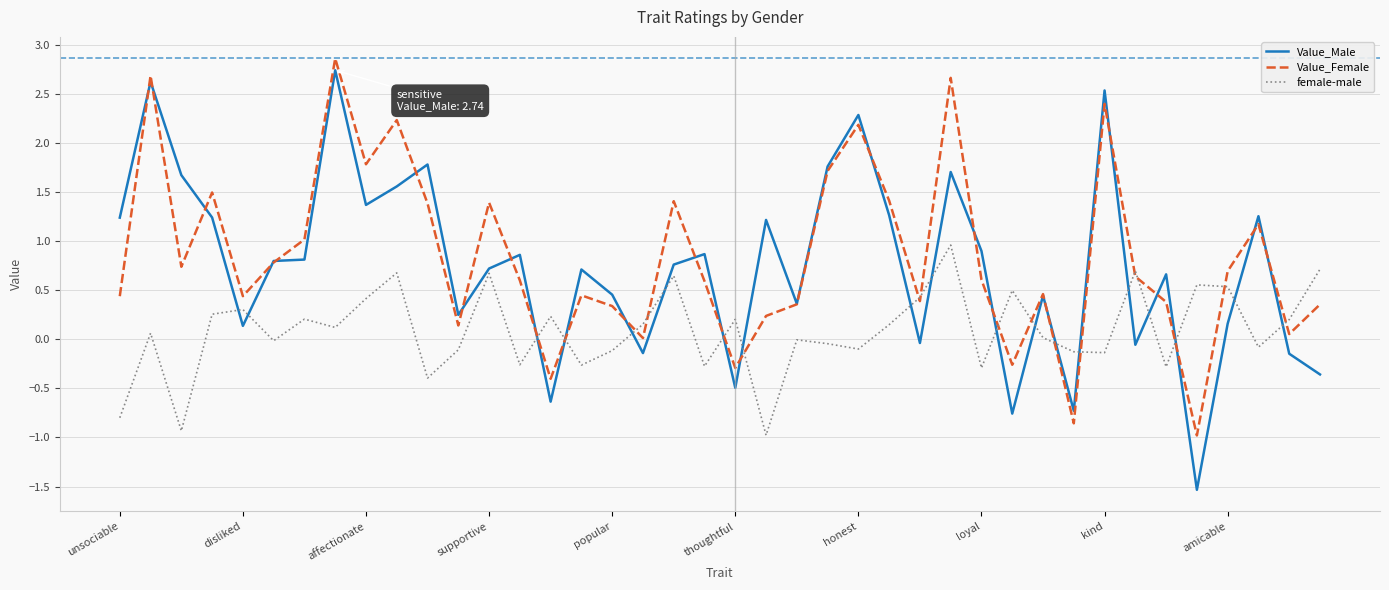

True or false: female-male and Value_Male cross at least once.

True